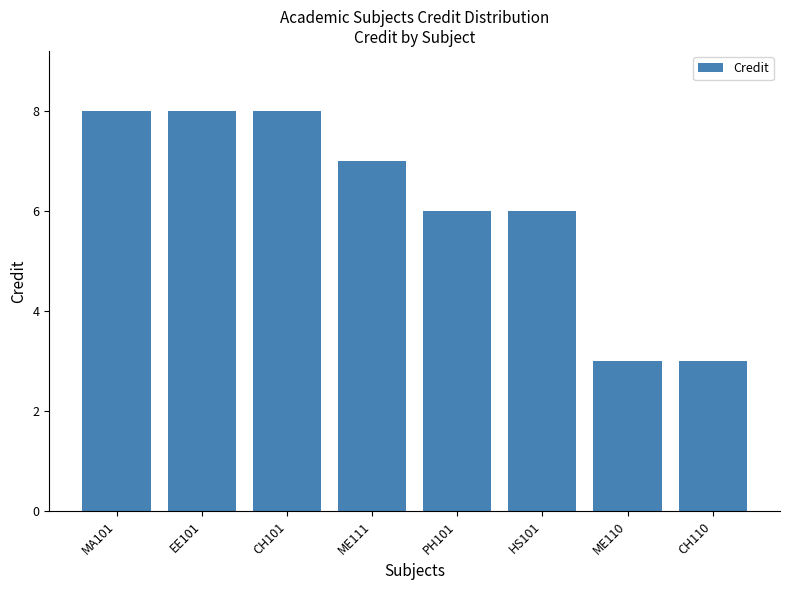

Is it true that the value at PH101 is 3?

False